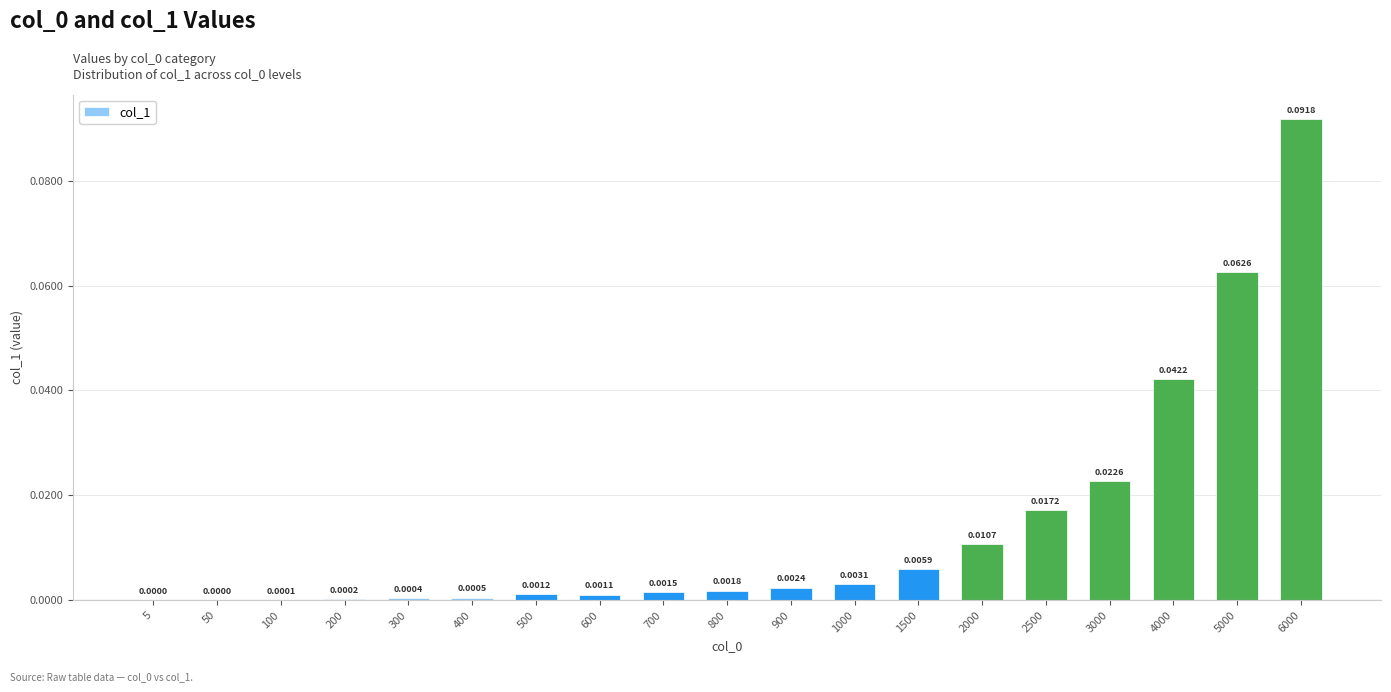

Which has a higher value, 900 or 500?

900